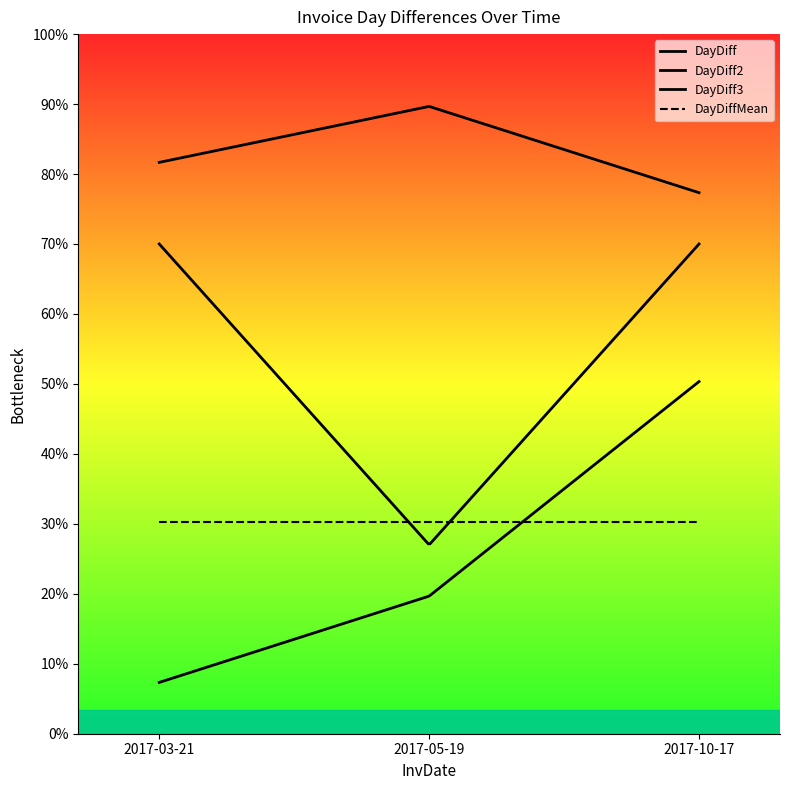

At which label is DayDiffMean closest to 91?

2017-03-21